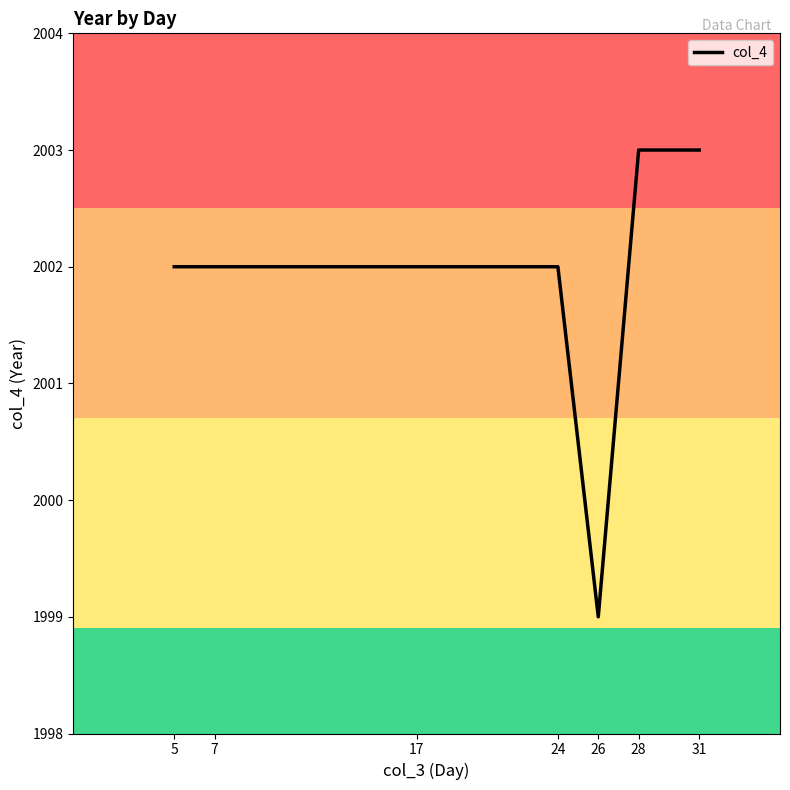

How many lines are shown in the chart?

1